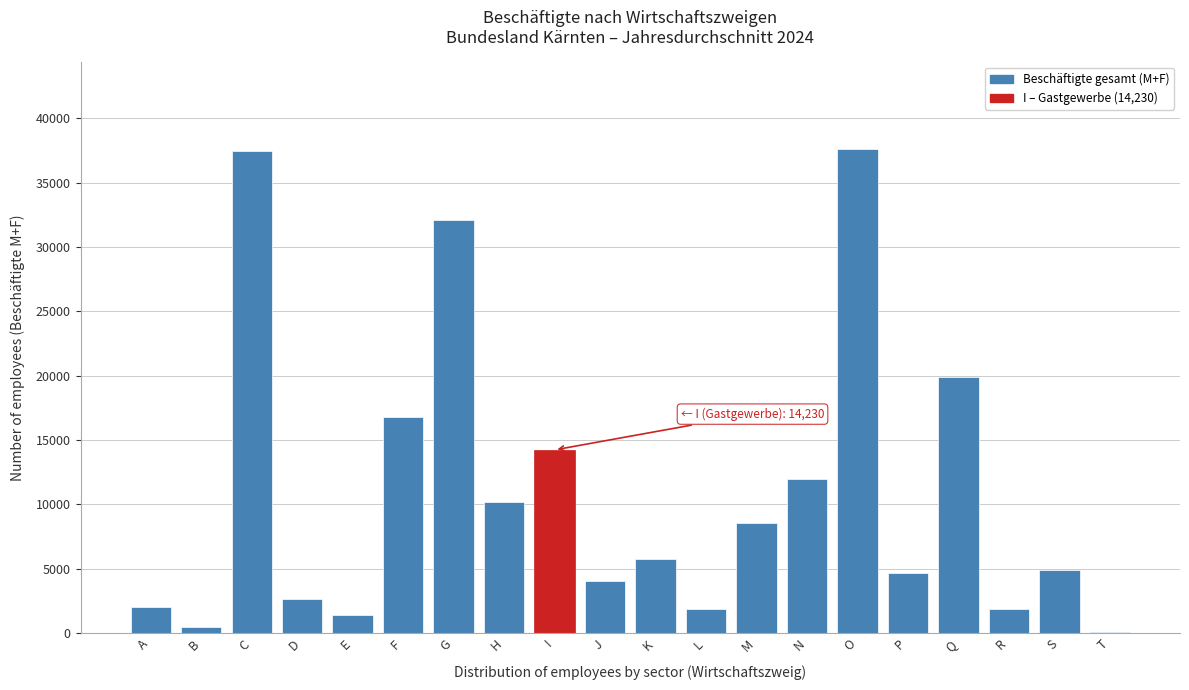

What is the sum of all values?

218402